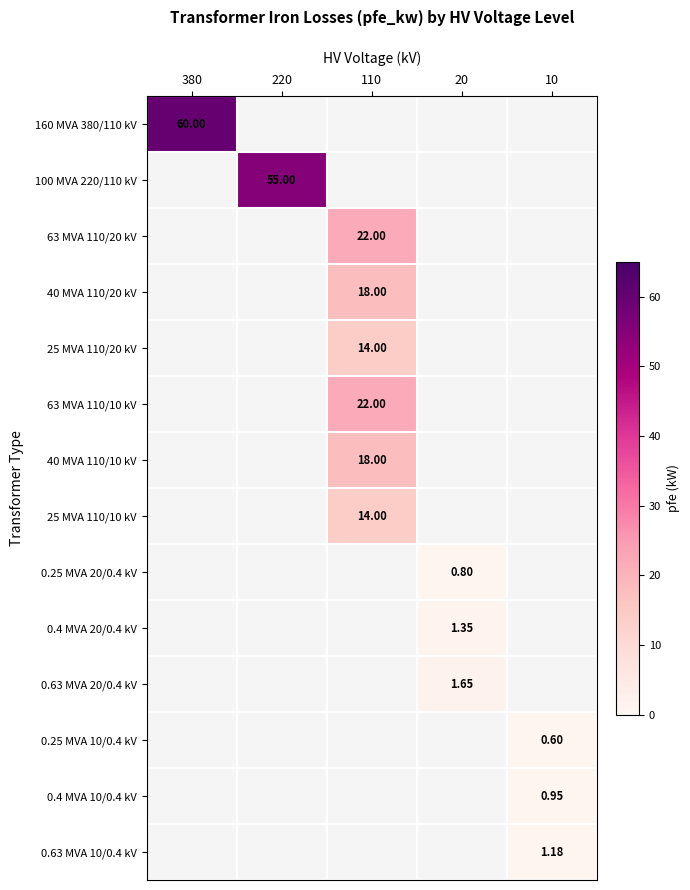

At which label is 160 MVA 380/110 kV closest to 60?

380